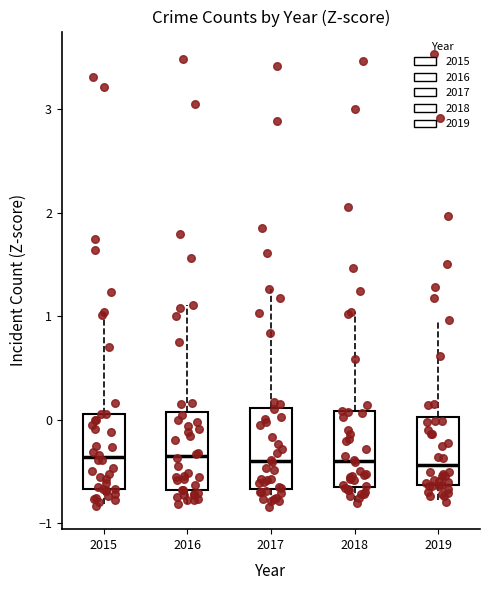

Where does the lower whisker of the box at x = 2019 end on the y-axis? The values are not printed on the chart, so give them approximately, as read against the axis.

-0.8